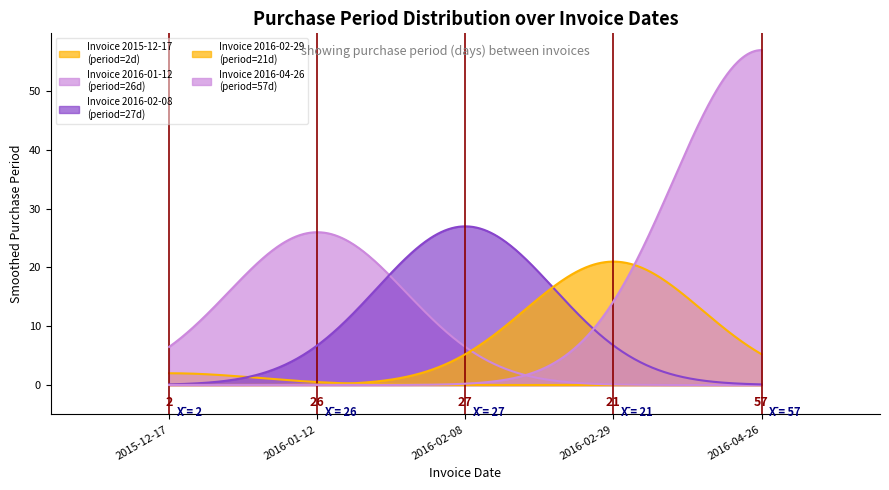

The chart shows a value of 2 at 2015-12-17. True or false?

True